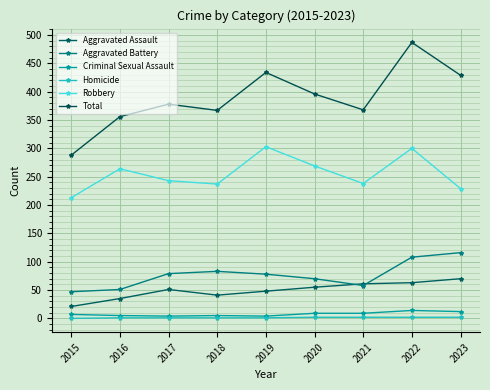

Is it true that Criminal Sexual Assault equals 3 at 2021?

False